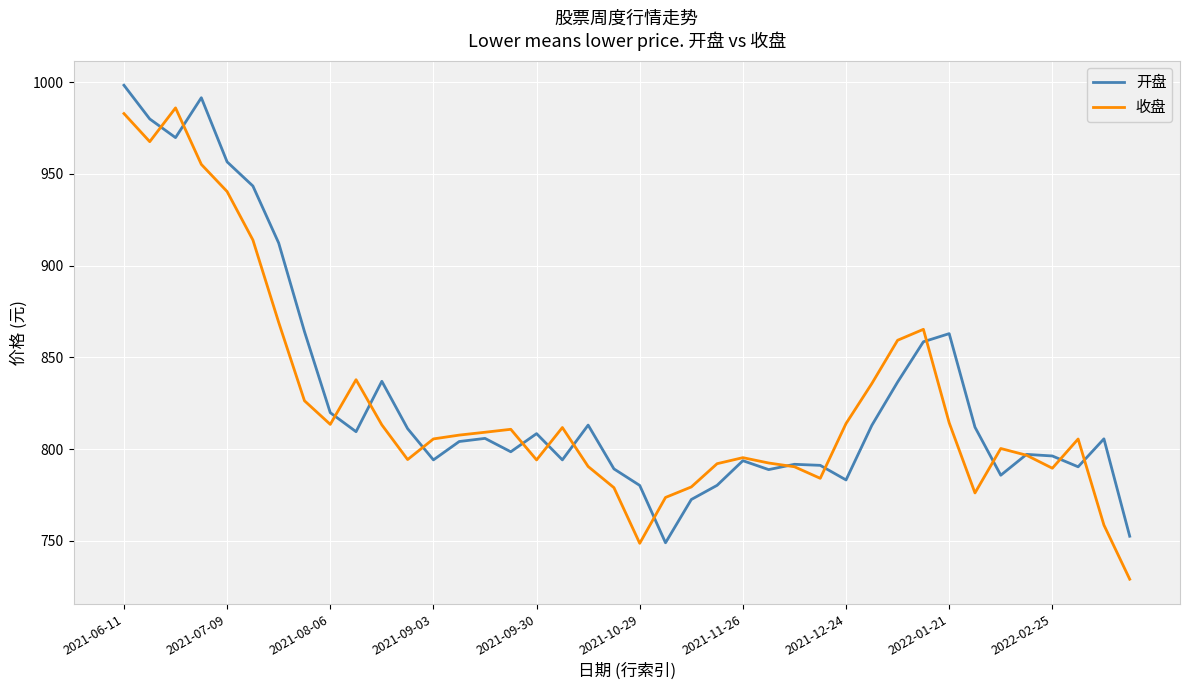

What is the greatest value displayed?

998.3